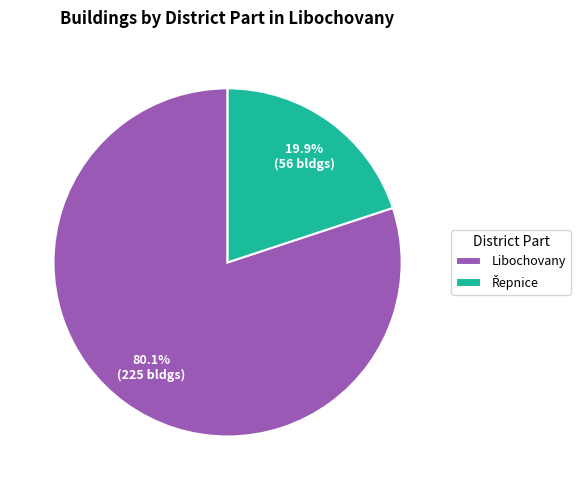

What percentage is NOT represented by Libochovany?

19.9%